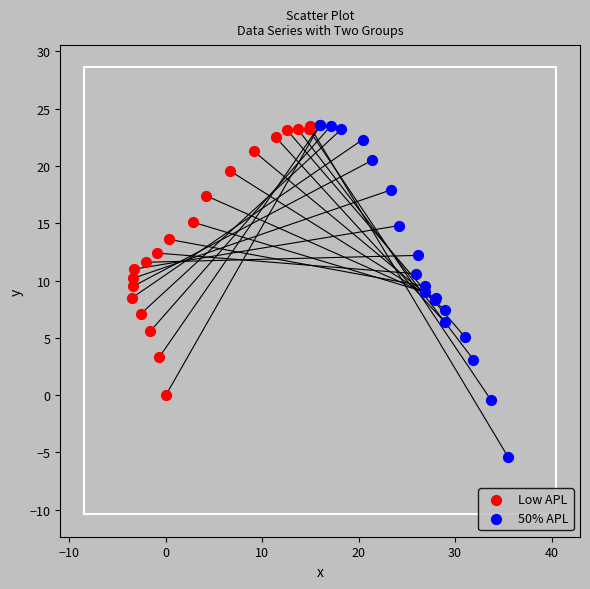

Which series has the widest spread of Y values?

50% APL